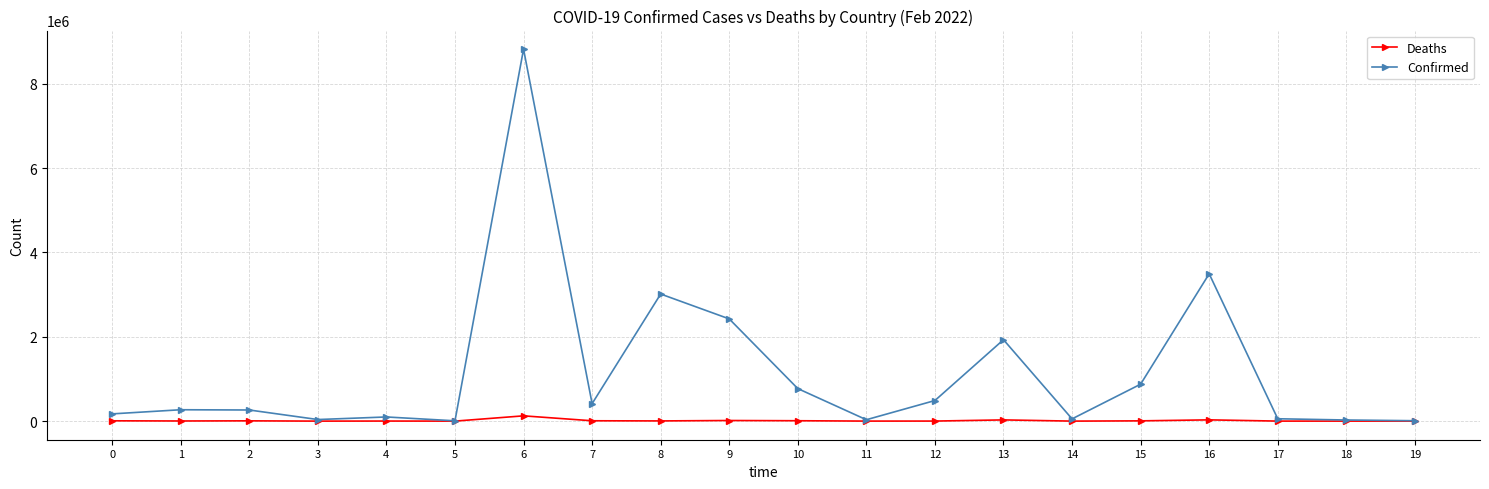

At which label is Confirmed closest to 4415227?

16